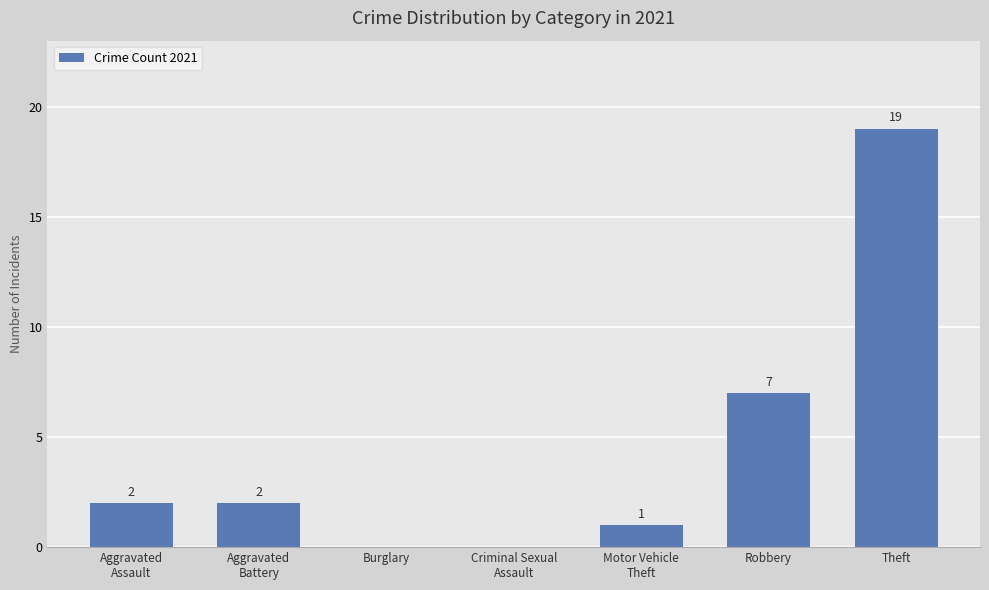

What is the difference between the values at Robbery and Aggravated
Battery?

5